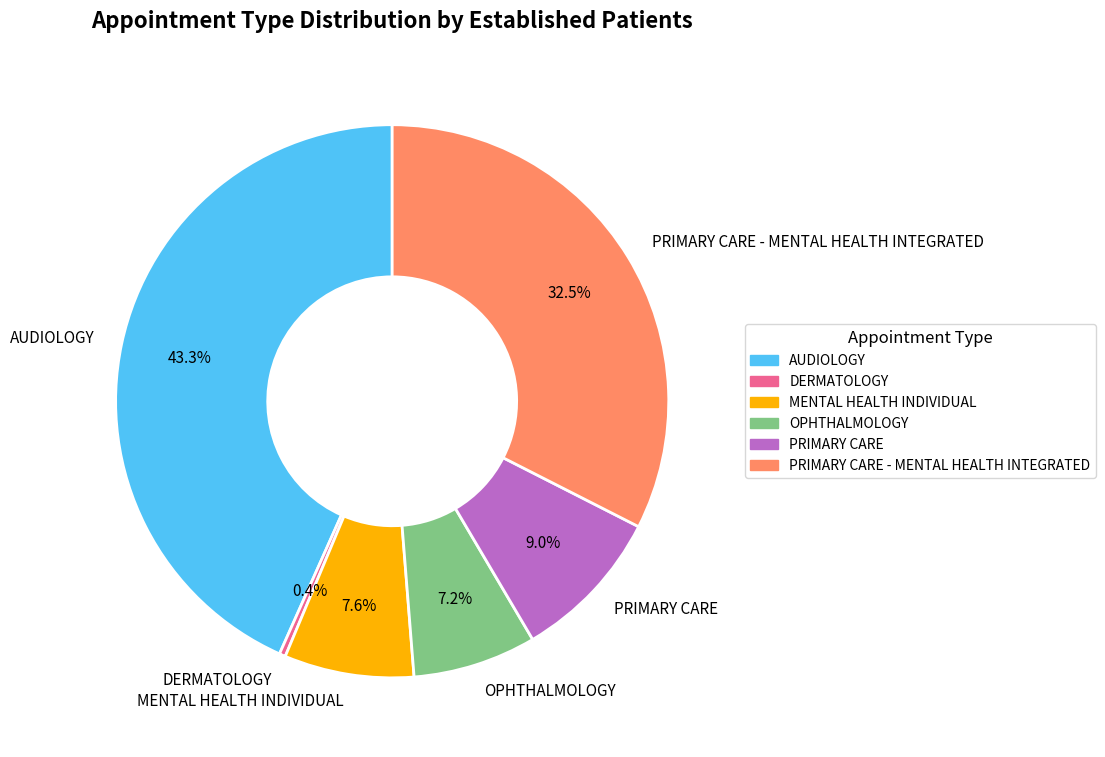

To the nearest percent, what is the combined percentage of MENTAL HEALTH INDIVIDUAL and PRIMARY CARE?

17%